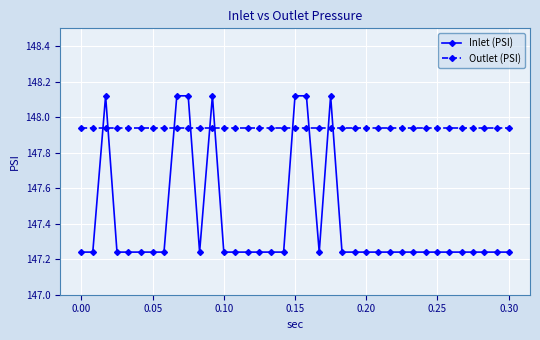

How many times do Inlet (PSI) and Outlet (PSI) cross each other?

10